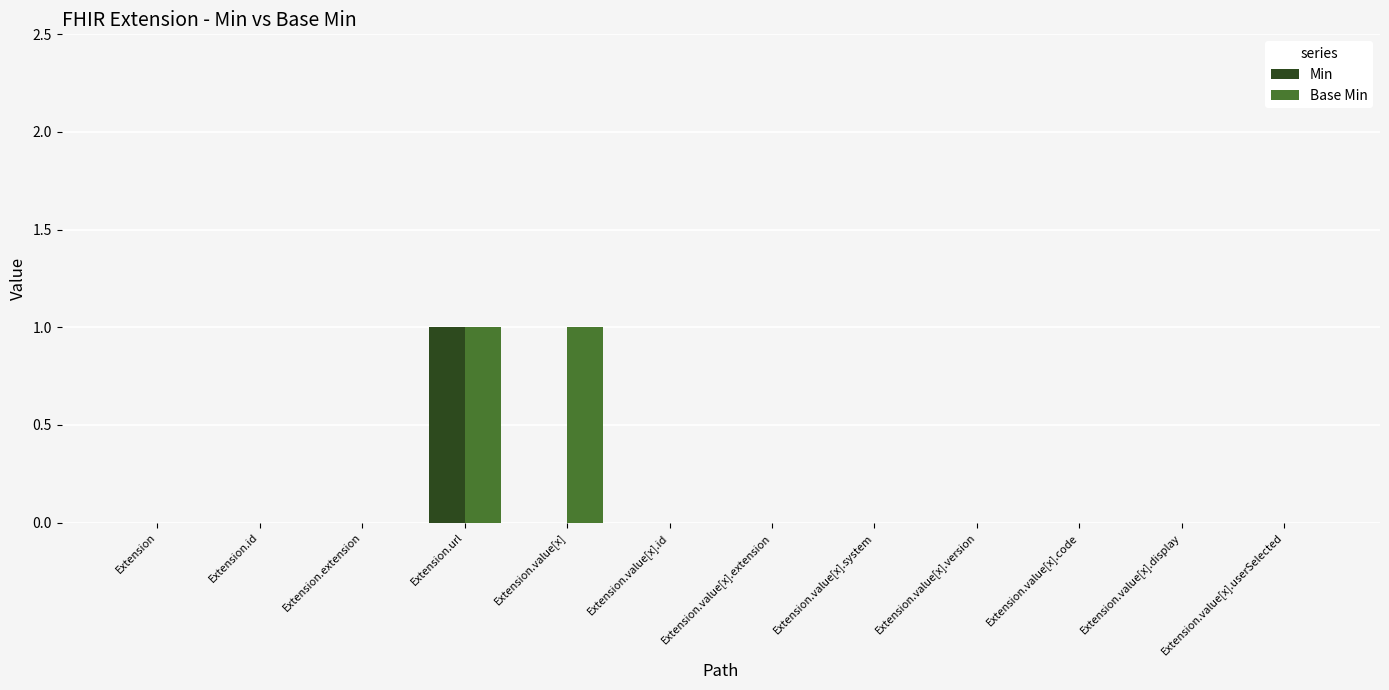

How many data points does each series have?

12